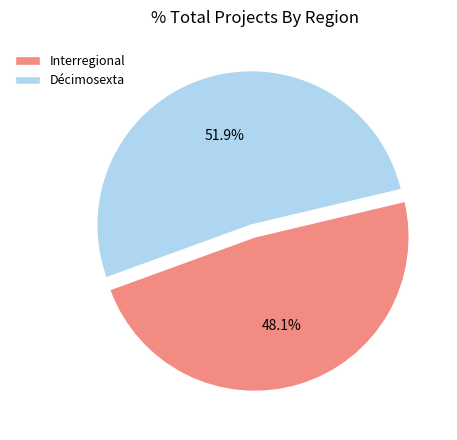

To the nearest percent, what is the difference between the largest and smallest slice percentages?

4%